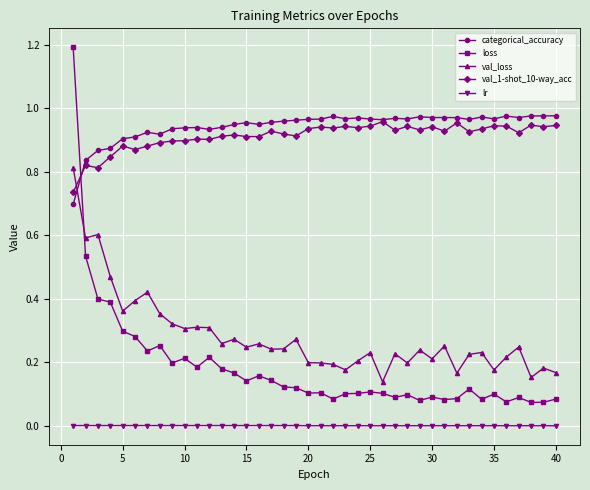

What is the greatest value displayed?

1.2